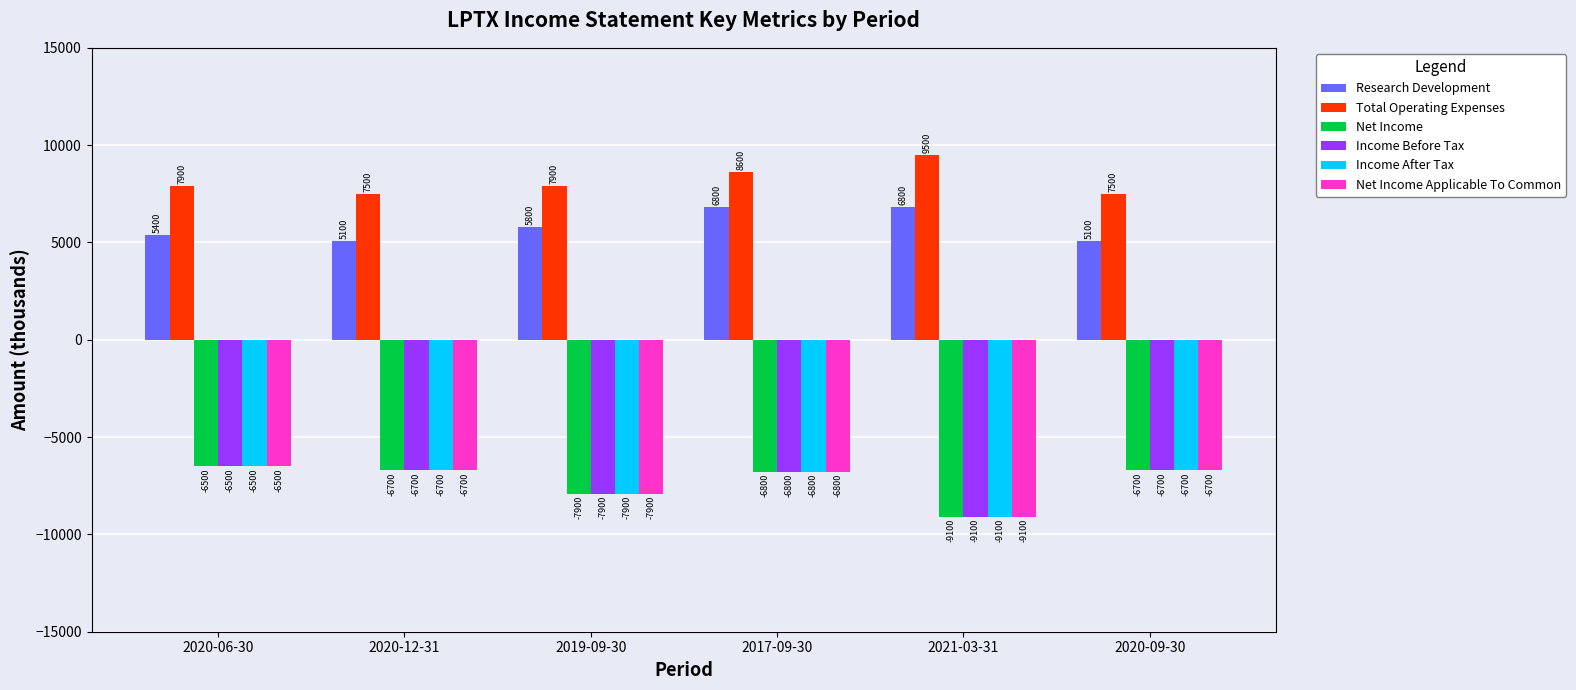

Which category has the highest value across all series?

2021-03-31